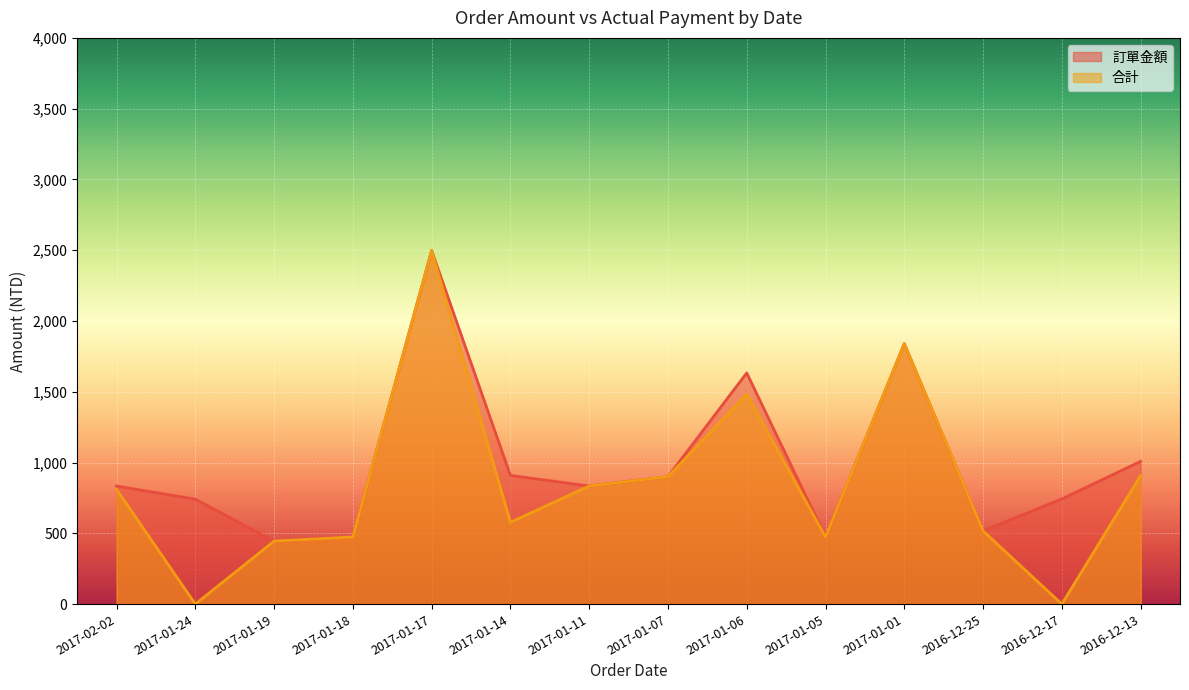

Where does the 訂單金額 series first go above 993?

2017-01-17